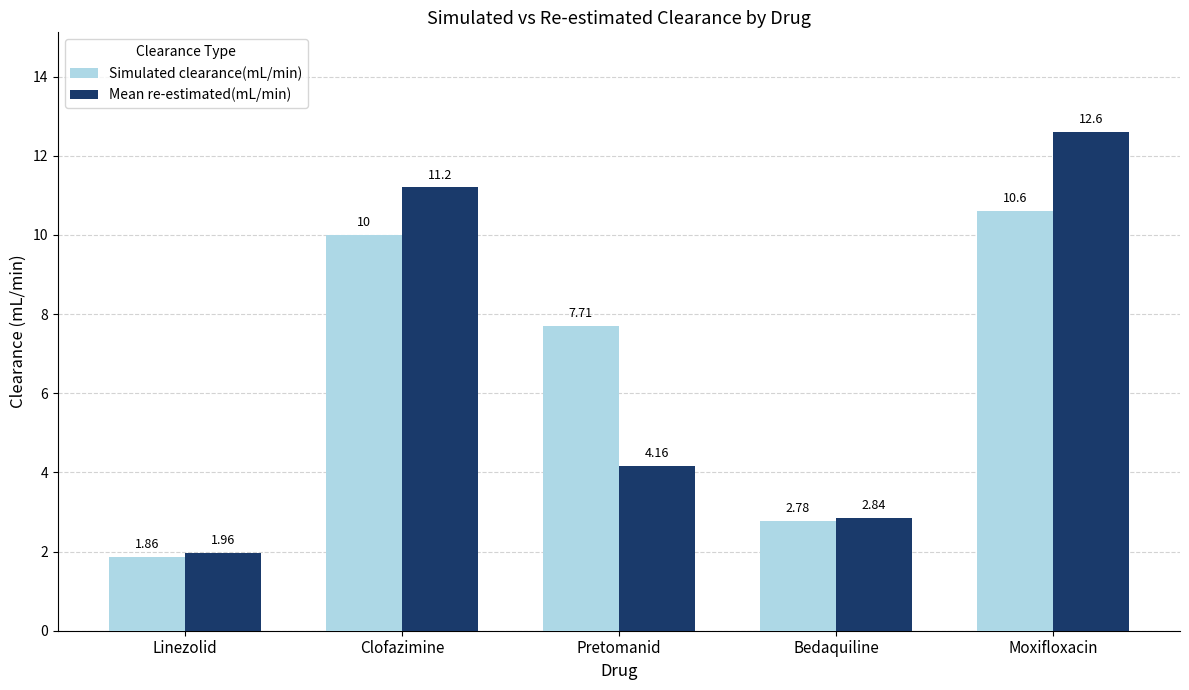

The Simulated clearance(mL/min) series shows 6.5 at Clofazimine. True or false?

False